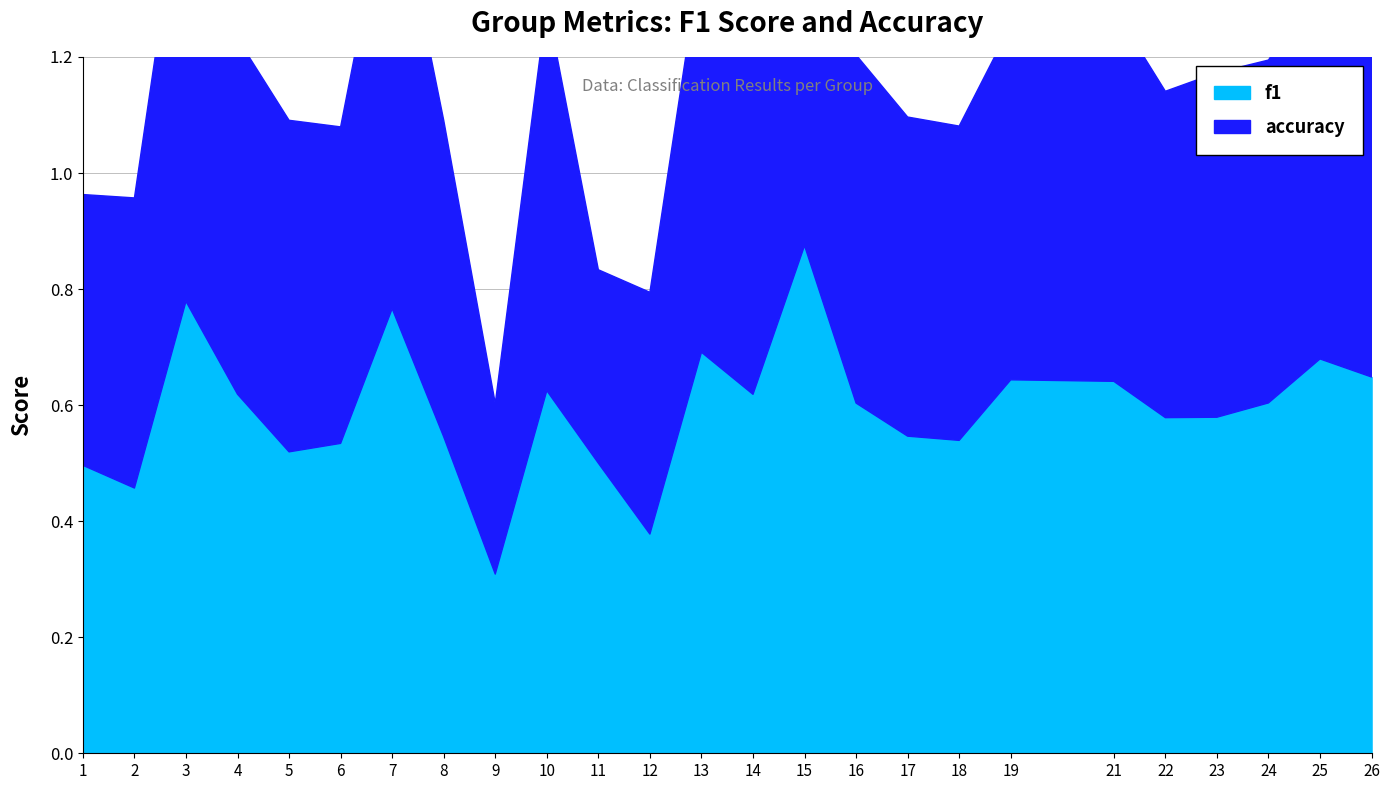

Which category has the lowest value in the f1 series?

9